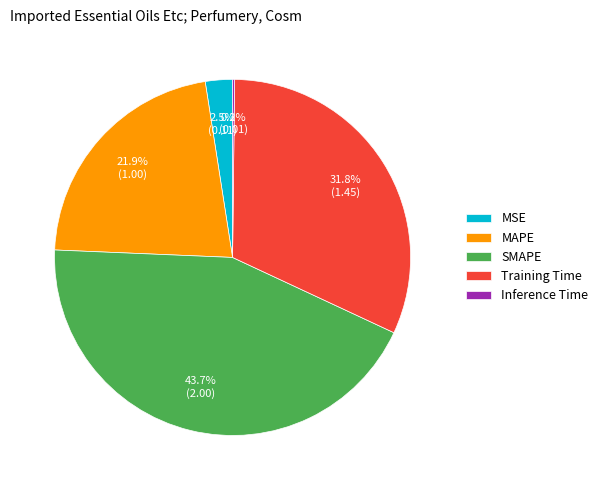

Between Training Time and SMAPE, which is larger?

SMAPE